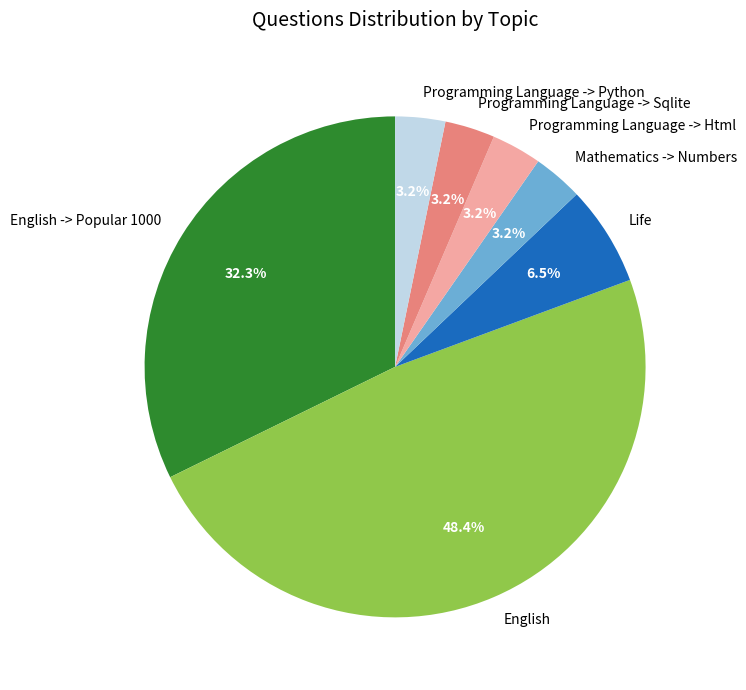

How many slices are in this pie chart?

7